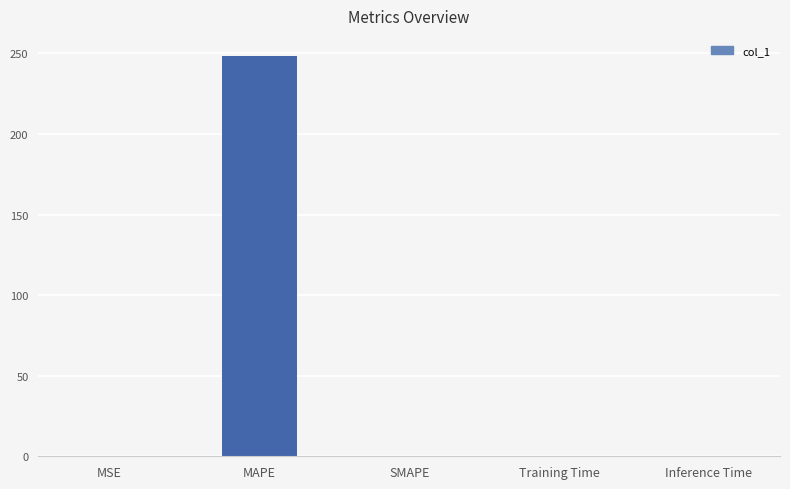

The chart shows a value of 0.0 at Training Time. True or false?

True